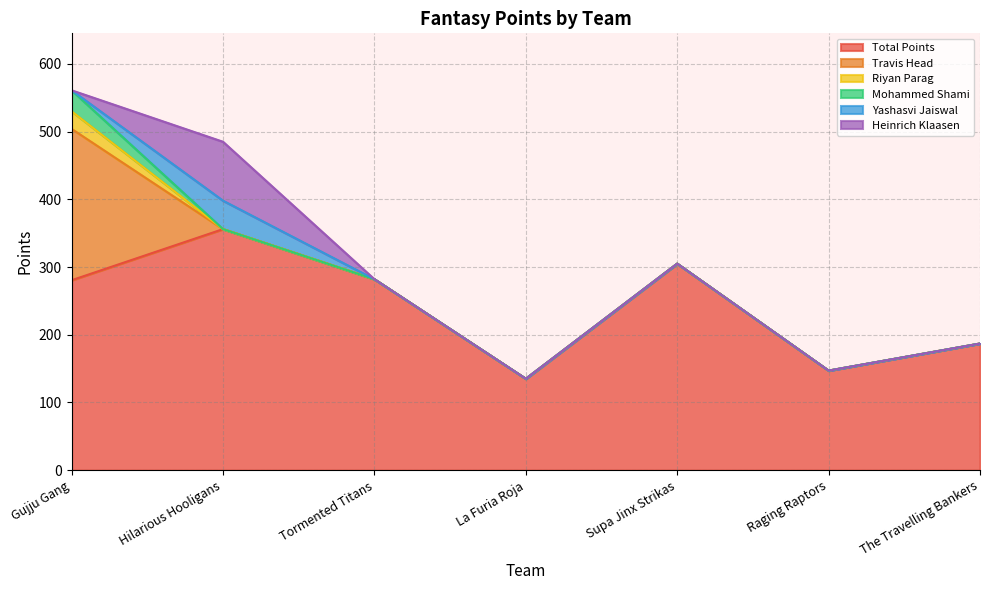

Which series has the largest total across all categories?

Total Points